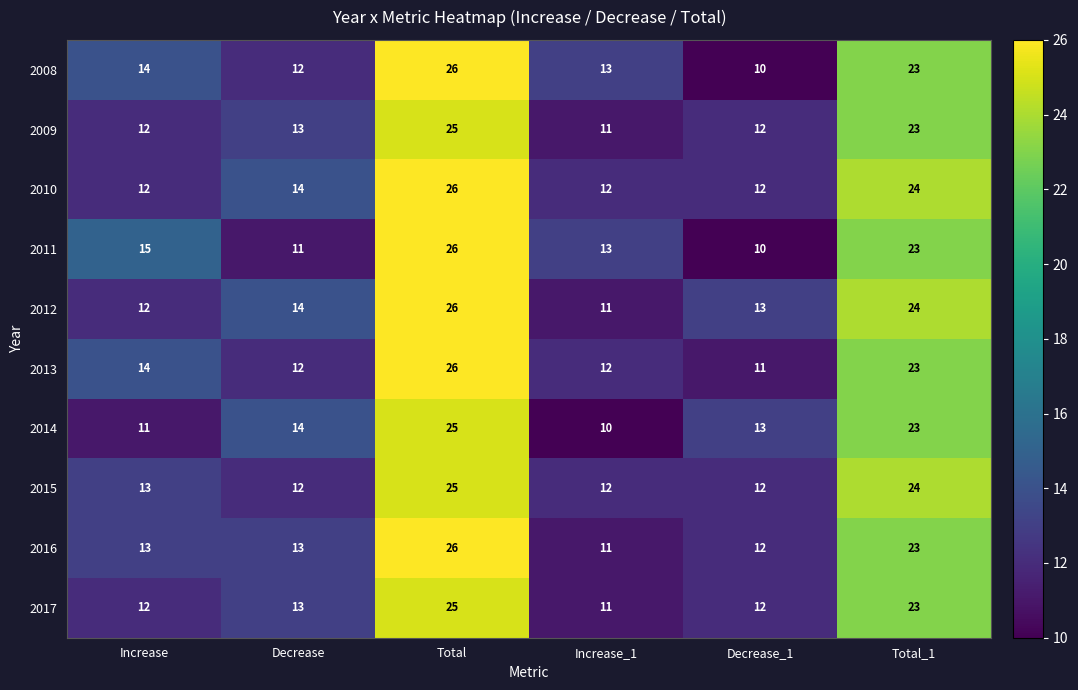

At which label is 2011 closest to 18?

Increase